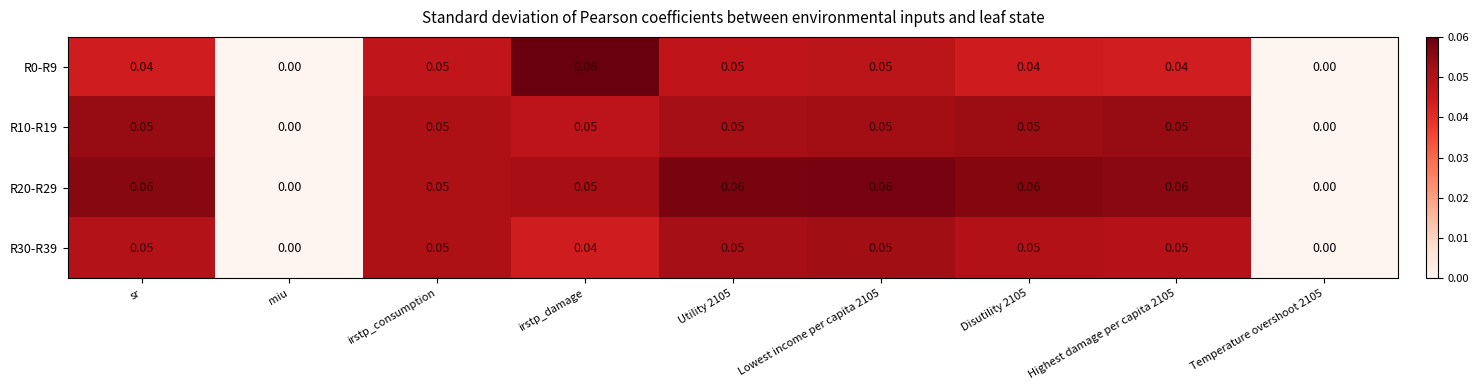

Is the value of R20-R29 at Lowest income per capita 2105 greater than the value of R0-R9 at Lowest income per capita 2105?

Yes